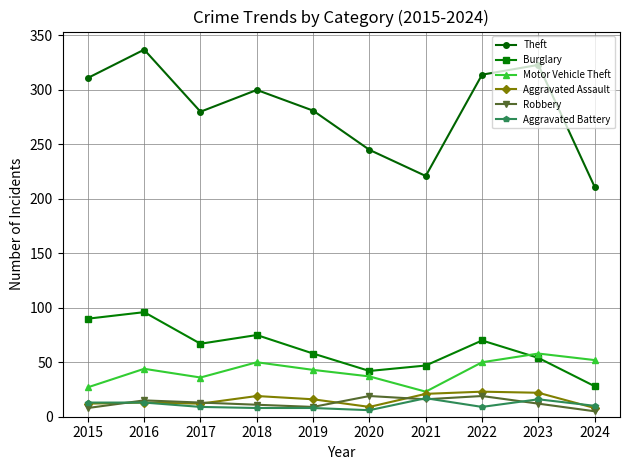

What is the value of the Aggravated Assault point at the 9th from the left?

22